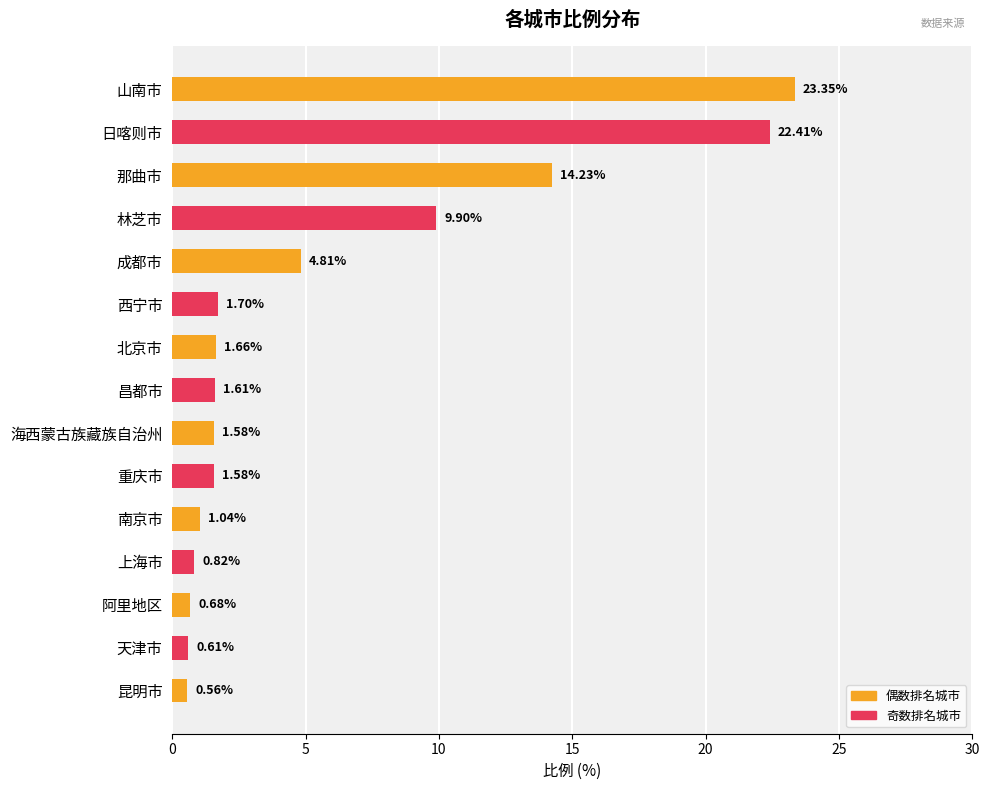

At which category does the chart reach its peak across all series?

山南市